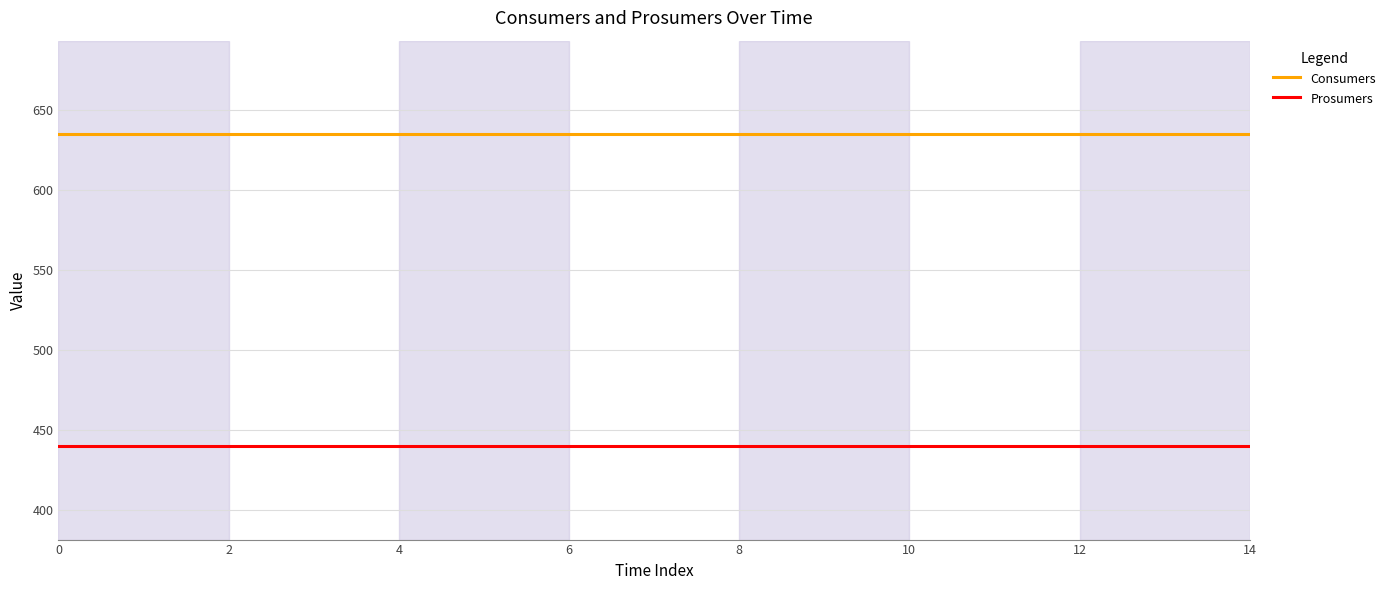

True or false: Consumers and Prosumers intersect in this chart.

False